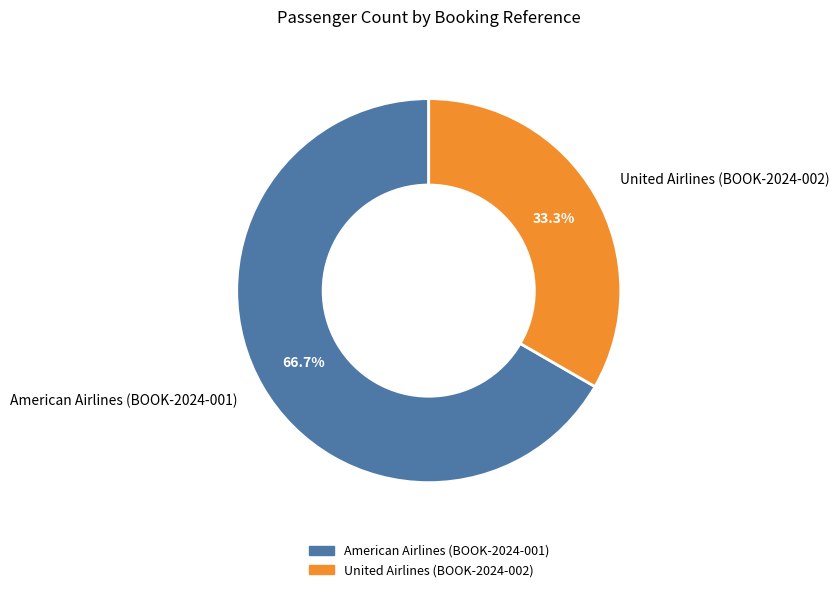

Which category has the smallest portion of the pie?

United Airlines (BOOK-2024-002)